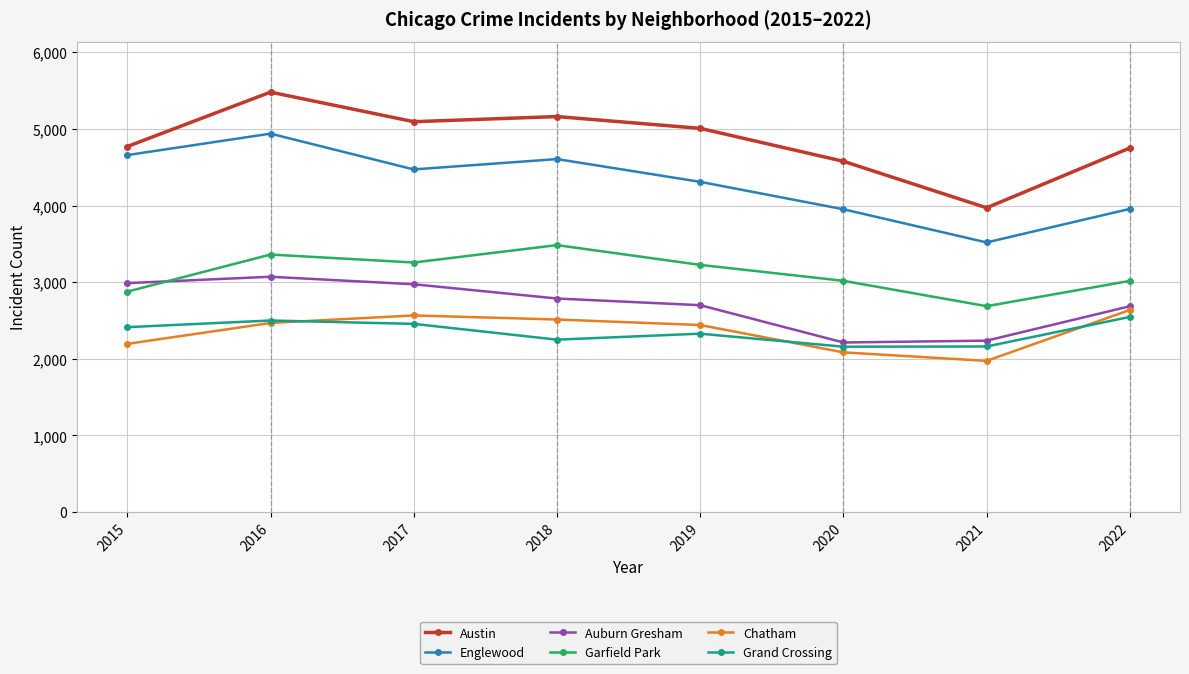

How many categories are shown in the chart?

8